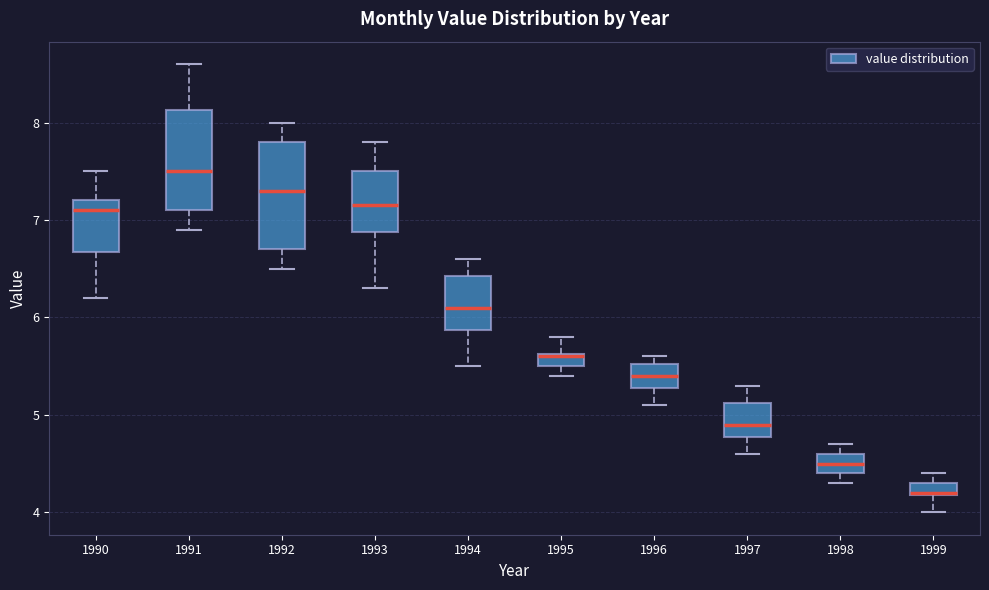

Which box has the highest median line?

1991